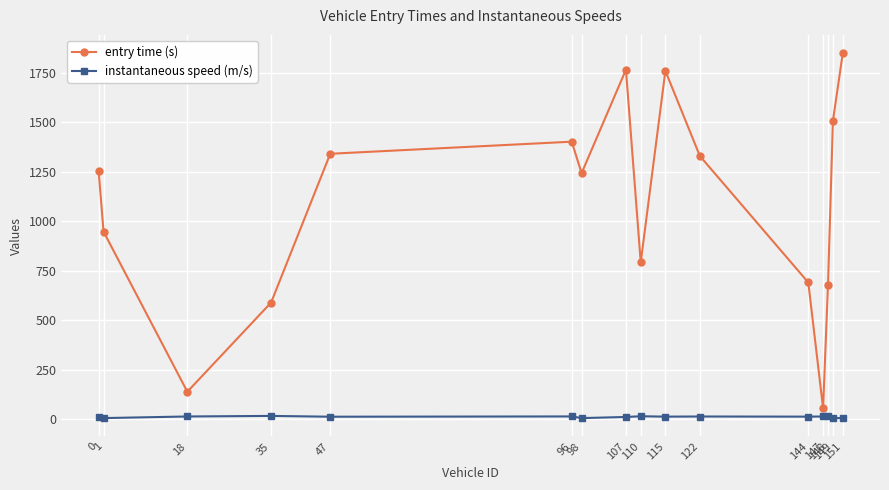

Where does the instantaneous speed (m/s) series first go above 12?

18